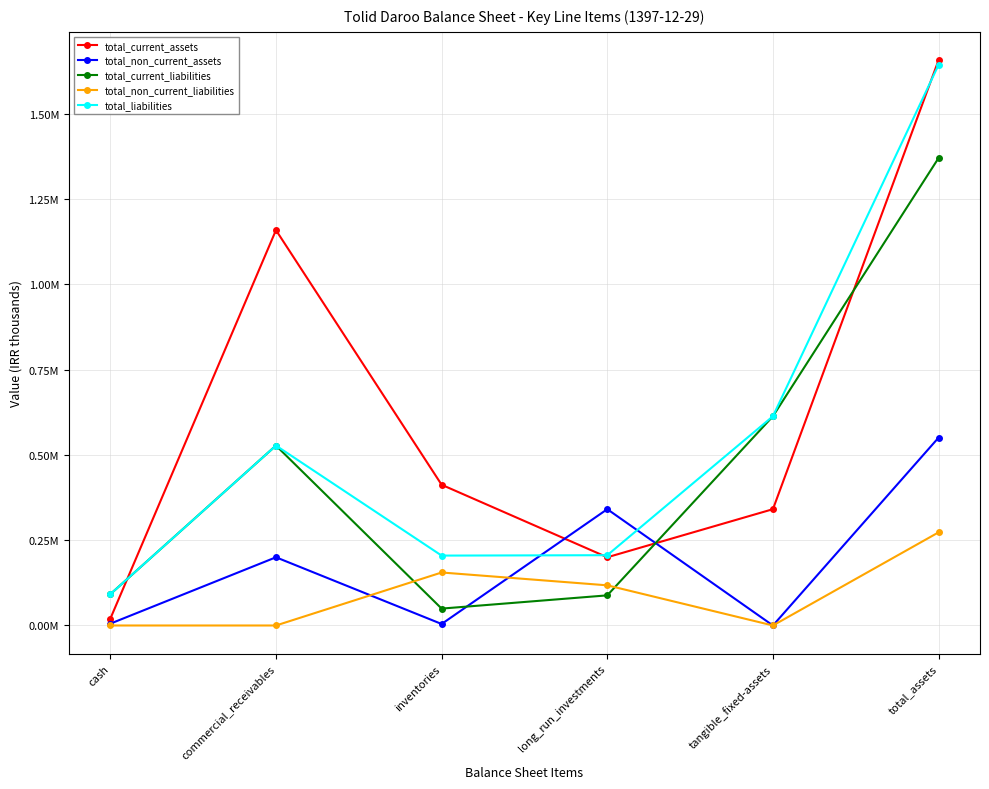

At which category does total_liabilities reach its first local peak?

commercial_receivables